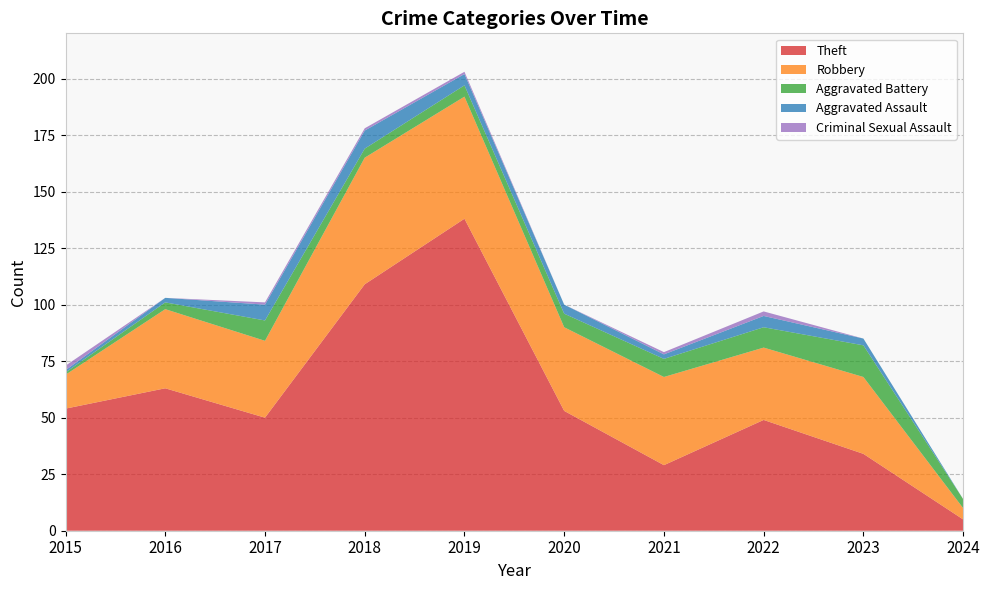

Reading right to left, what are all the values shown in this chart?

Theft: 2024=5	2023=34	2022=49	2021=29	2020=53	2019=138	2018=109	2017=50	2016=63	2015=54
Robbery: 2024=5	2023=34	2022=32	2021=39	2020=37	2019=54	2018=56	2017=34	2016=35	2015=15
Aggravated Battery: 2024=4	2023=14	2022=9	2021=8	2020=6	2019=5	2018=4	2017=9	2016=3	2015=1
Aggravated Assault: 2024=0	2023=3	2022=5	2021=2	2020=4	2019=5	2018=8	2017=7	2016=2	2015=1
Criminal Sexual Assault: 2024=0	2023=0	2022=2	2021=1	2020=0	2019=1	2018=1	2017=1	2016=0	2015=2